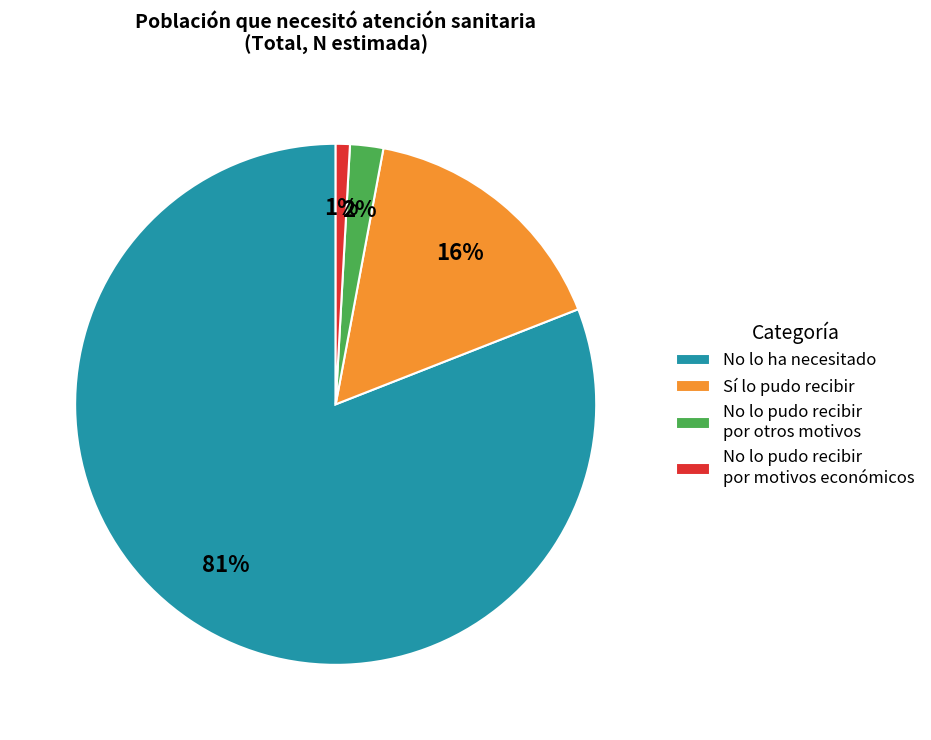

Which has a higher value, No lo ha necesitado or No lo pudo recibir por motivos económicos?

No lo ha necesitado